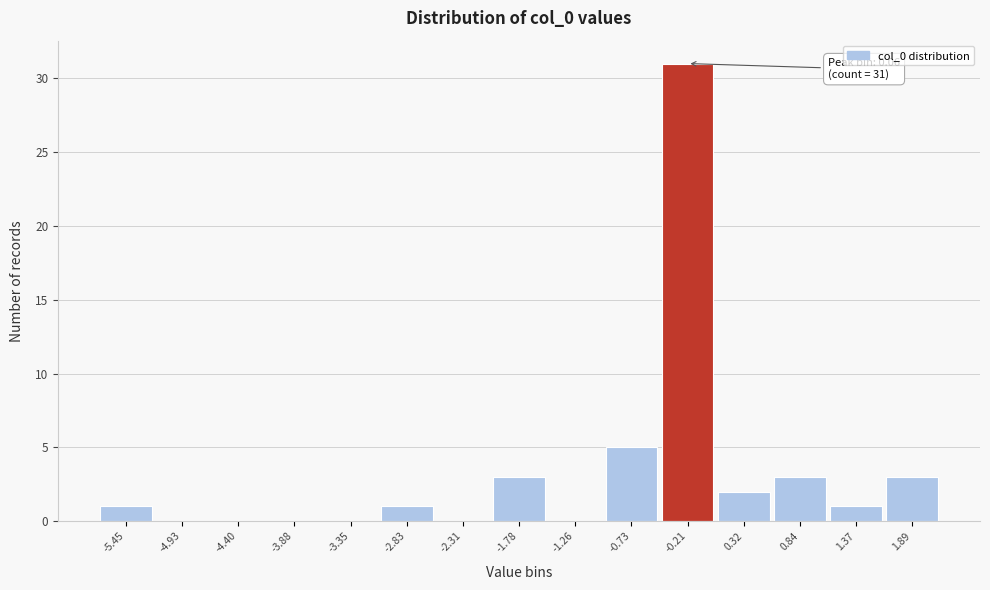

Reading left to right, extract all data points from this chart.

-5.45=1	-4.93=0	-4.40=0	-3.88=0	-3.35=0	-2.83=1	-2.31=0	-1.78=3	-1.26=0	-0.73=5	-0.21=31	0.32=2	0.84=3	1.37=1	1.89=3